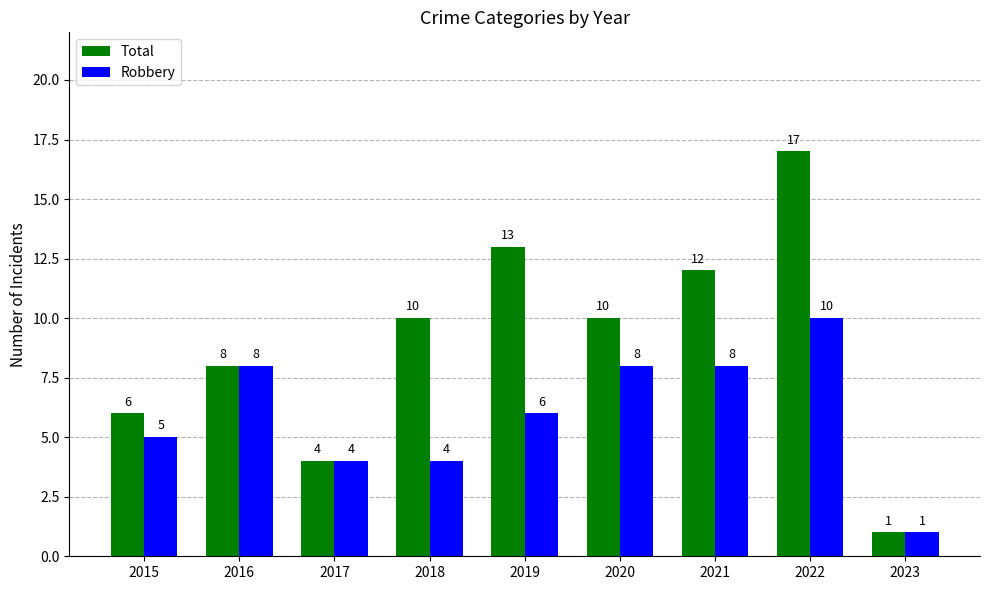

What is the sum of the Total values at 2022 and 2021?

29